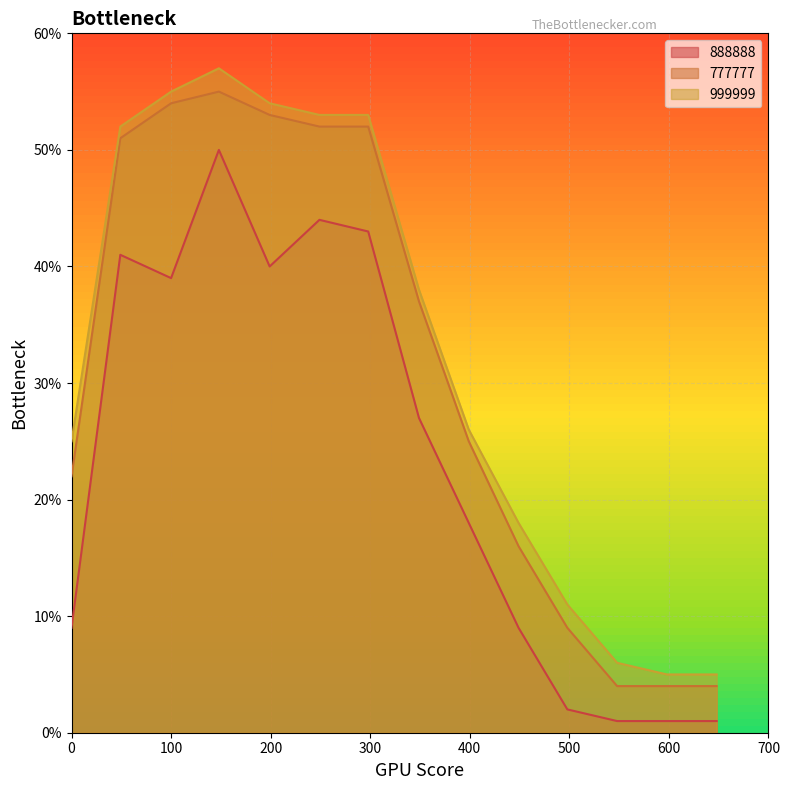

True or false: 999999 and 777777 cross at least once.

False